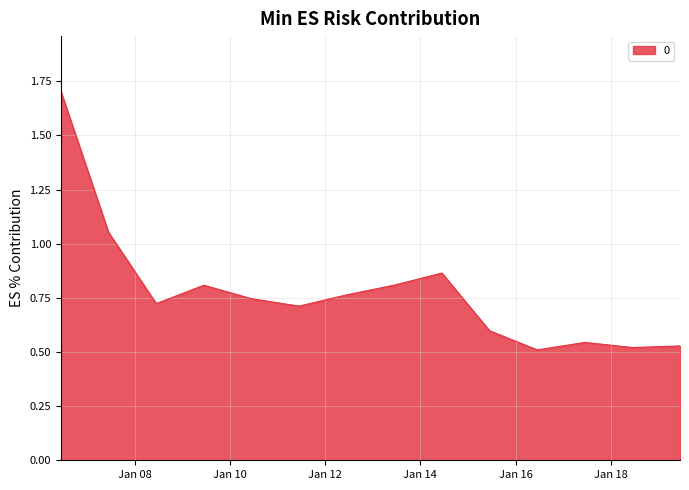

What is the difference between the maximum and minimum values?

1.2